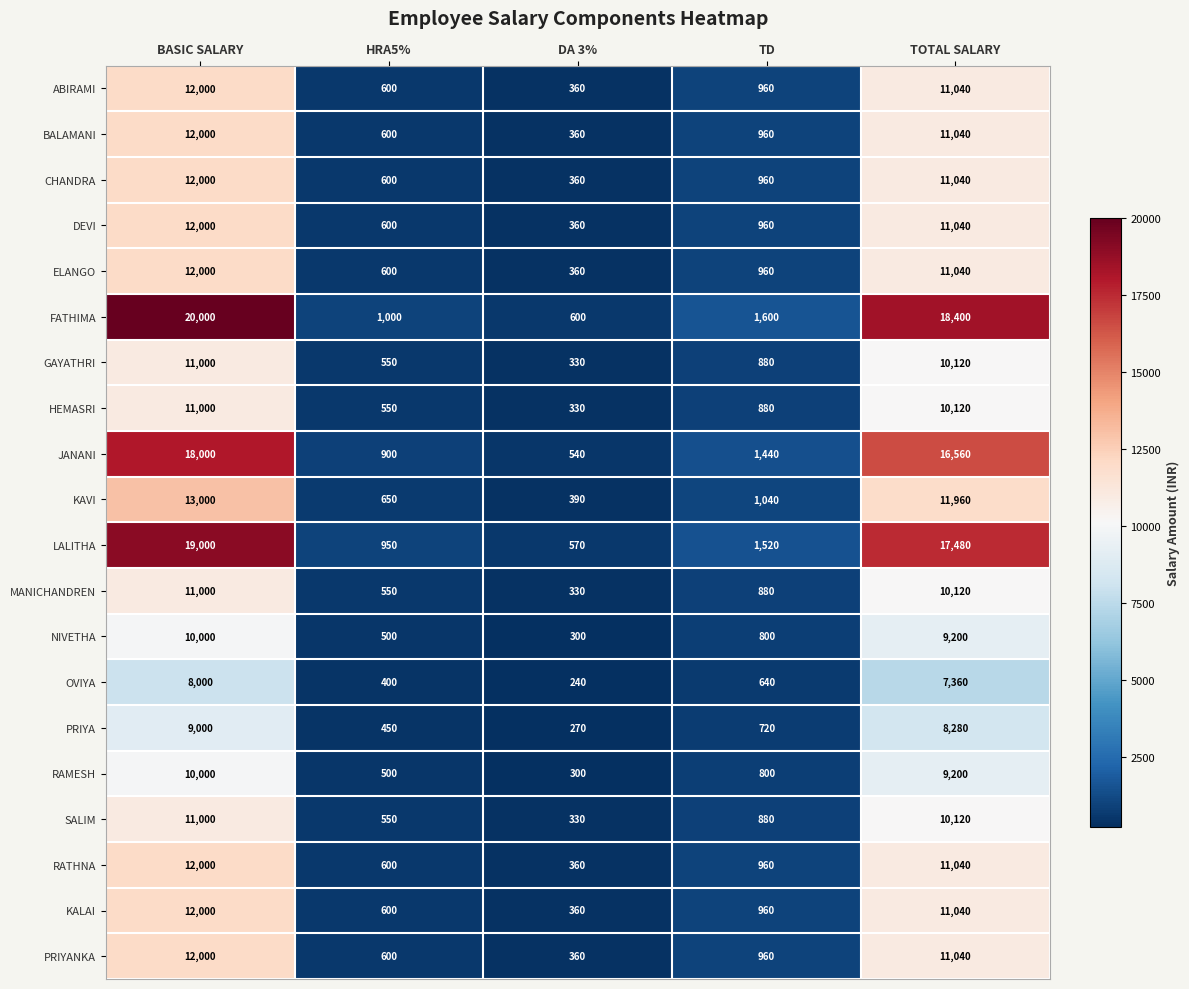

What is the total value across all series at TOTAL SALARY?

227240